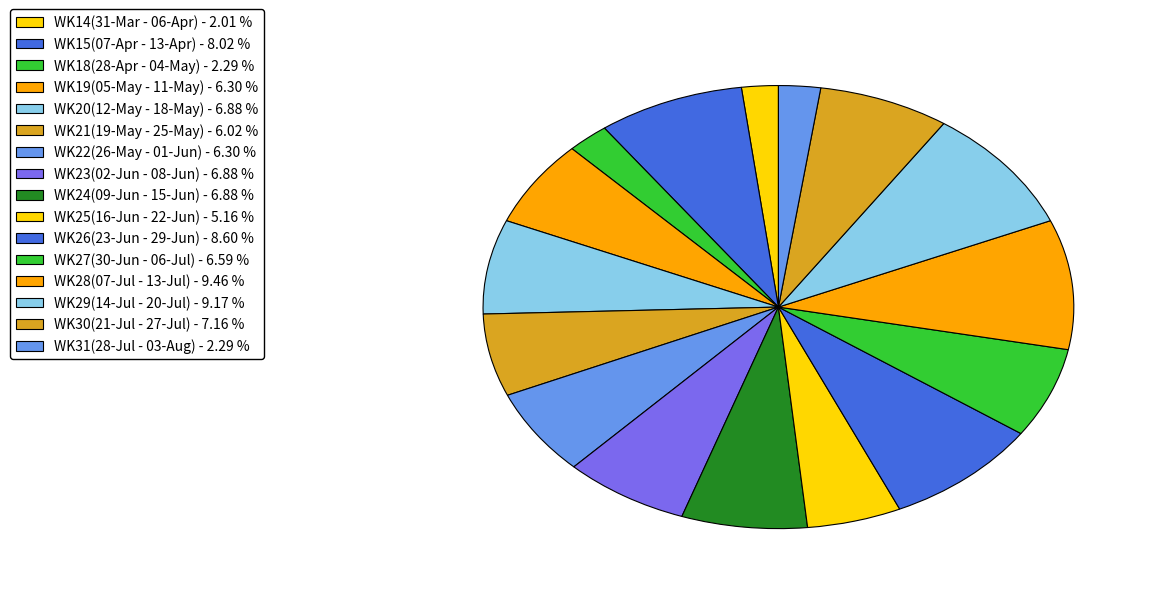

To the nearest percent, what is the average slice percentage?

6%